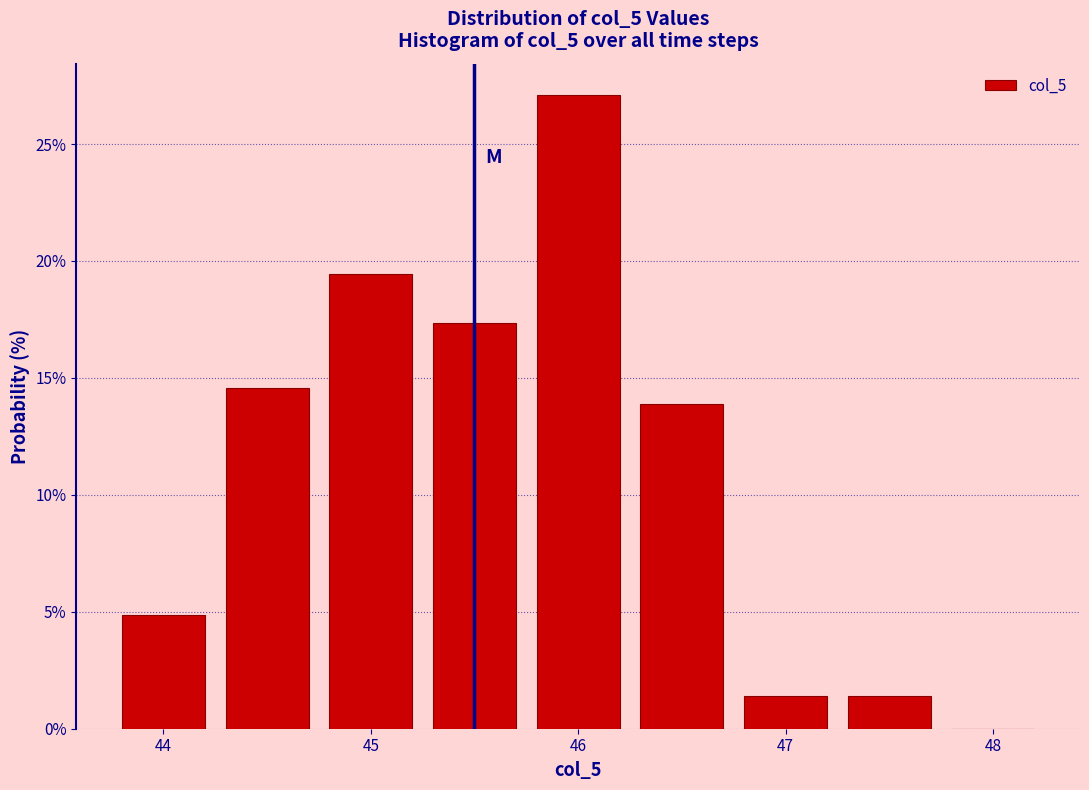

Reading left to right, transcribe this chart: for each bar, give the range it covers on the x-axis and its height. Neither the bar edges nor the heights are printed on the chart, so give them approximately, as read against the axes.

43.75 to 44.25: 5.0
44.25 to 44.75: 14.5
44.75 to 45.25: 19.5
45.25 to 45.75: 17.5
45.75 to 46.25: 27.0
46.25 to 46.75: 14.0
46.75 to 47.25: 1.5
47.25 to 47.75: 1.5
47.75 to 48.25: 0